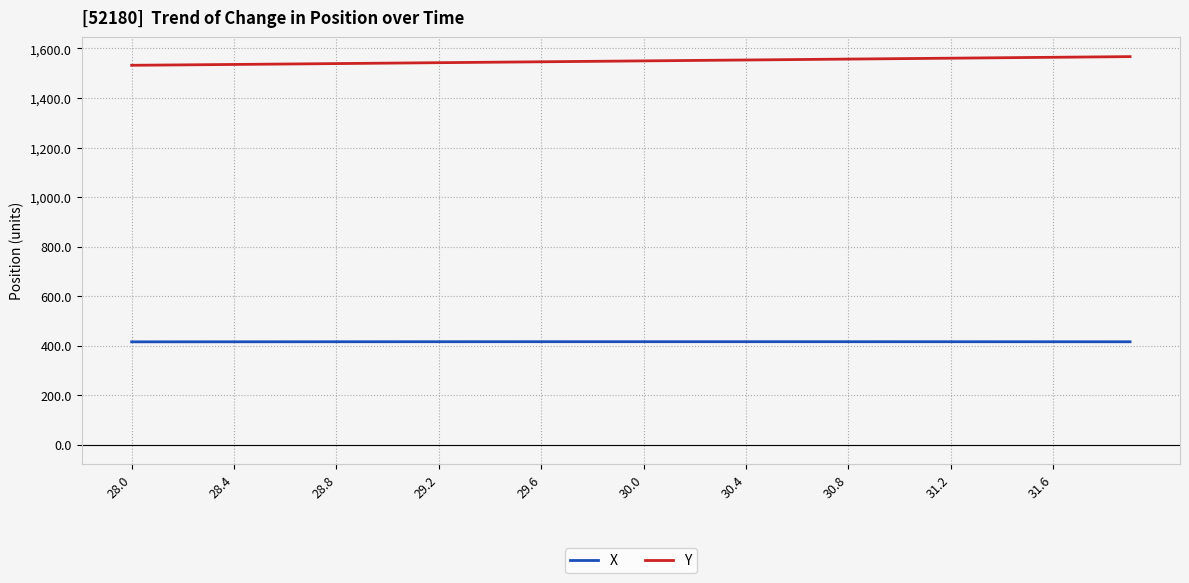

What is the average value of the Y series?

1549.4